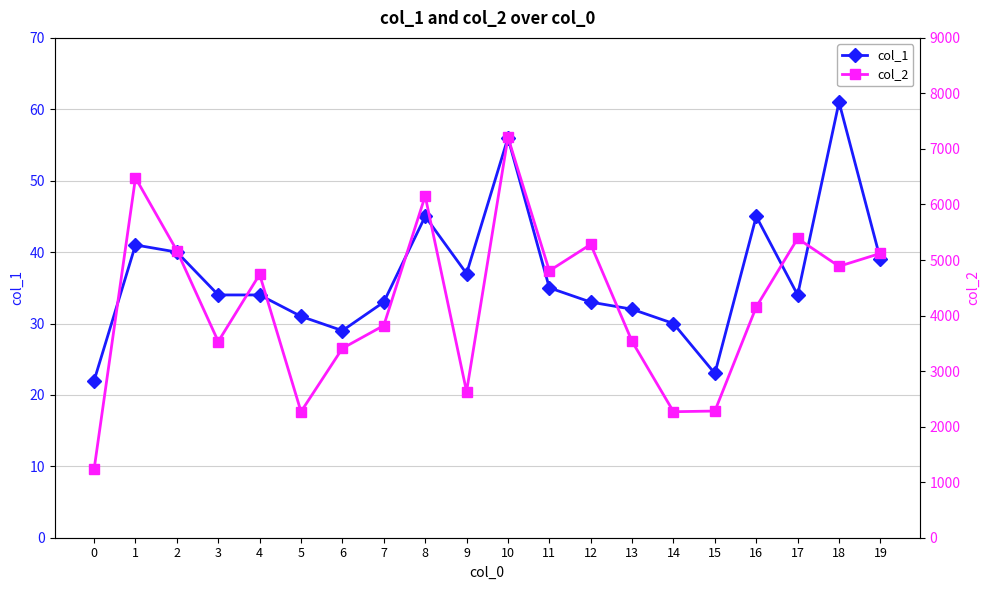

What is the difference between the highest and lowest values at 10?

7154